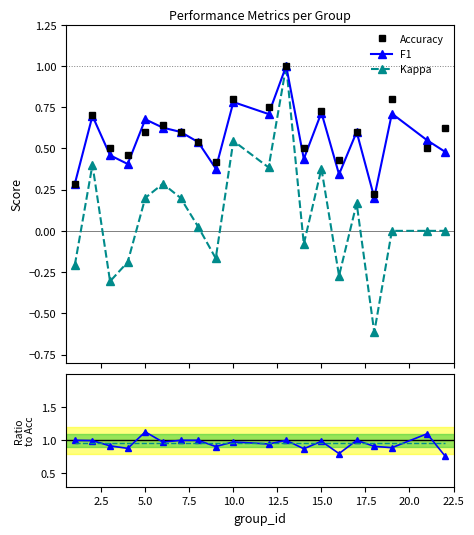

How many interior local peaks does the Accuracy series have?

7